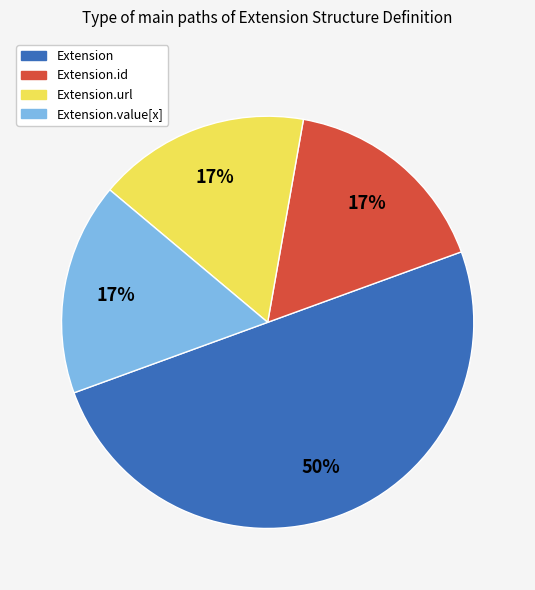

To the nearest percent, what is the difference between the largest and smallest slice percentages?

33%